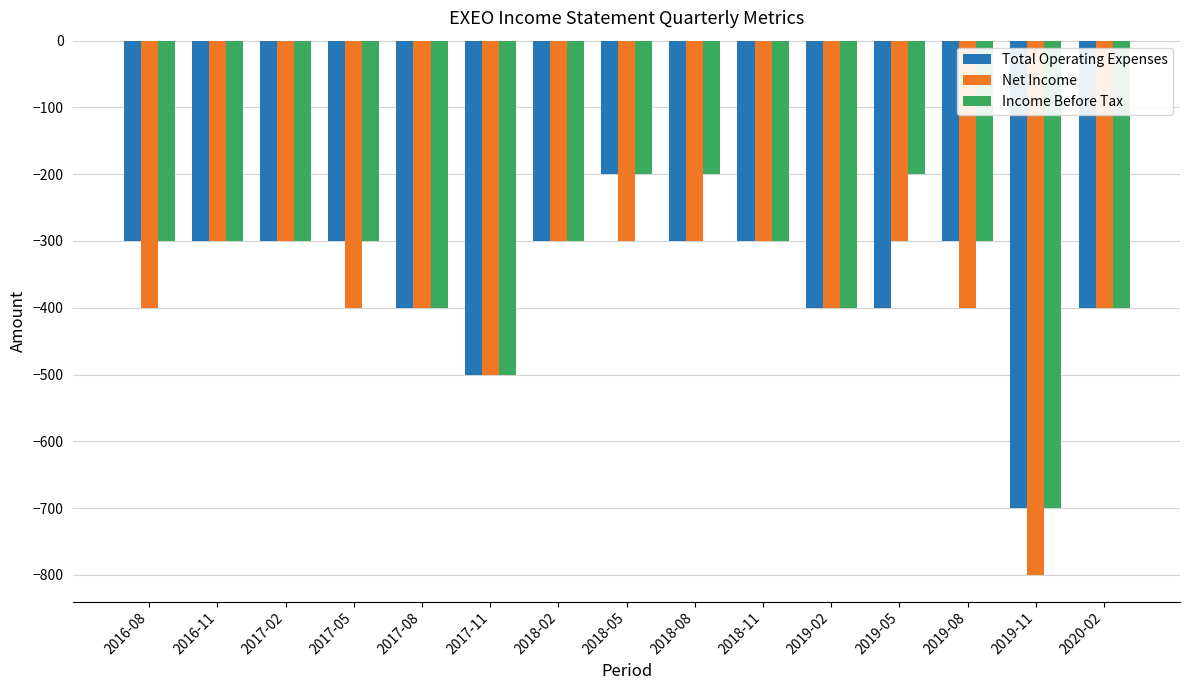

How many series are shown in this chart?

3